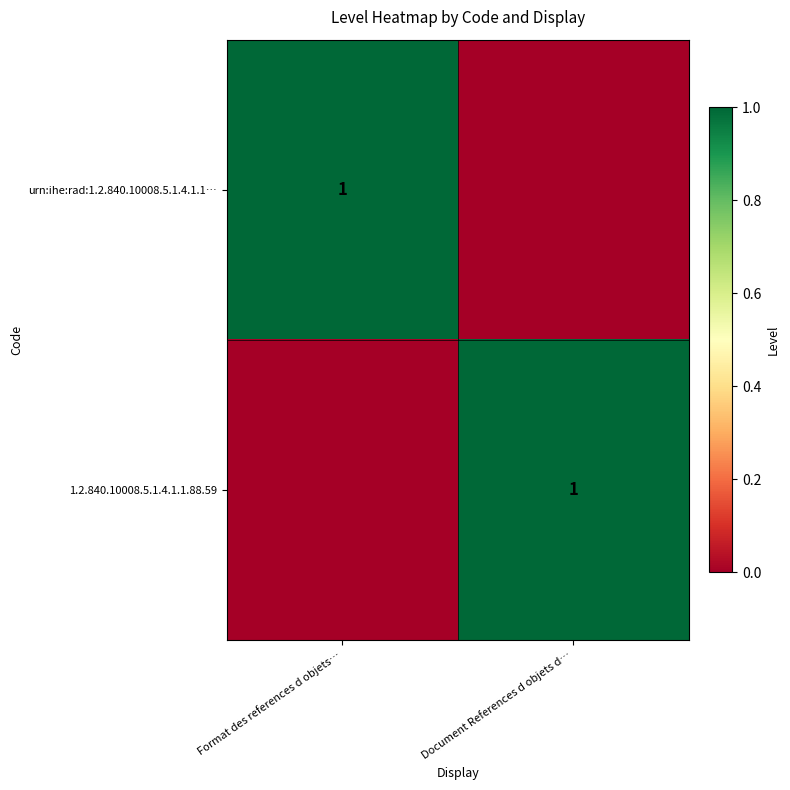

The 1.2.840.10008.5.1.4.1.1.88.59 series shows 1 at Document References d objets d…. True or false?

True